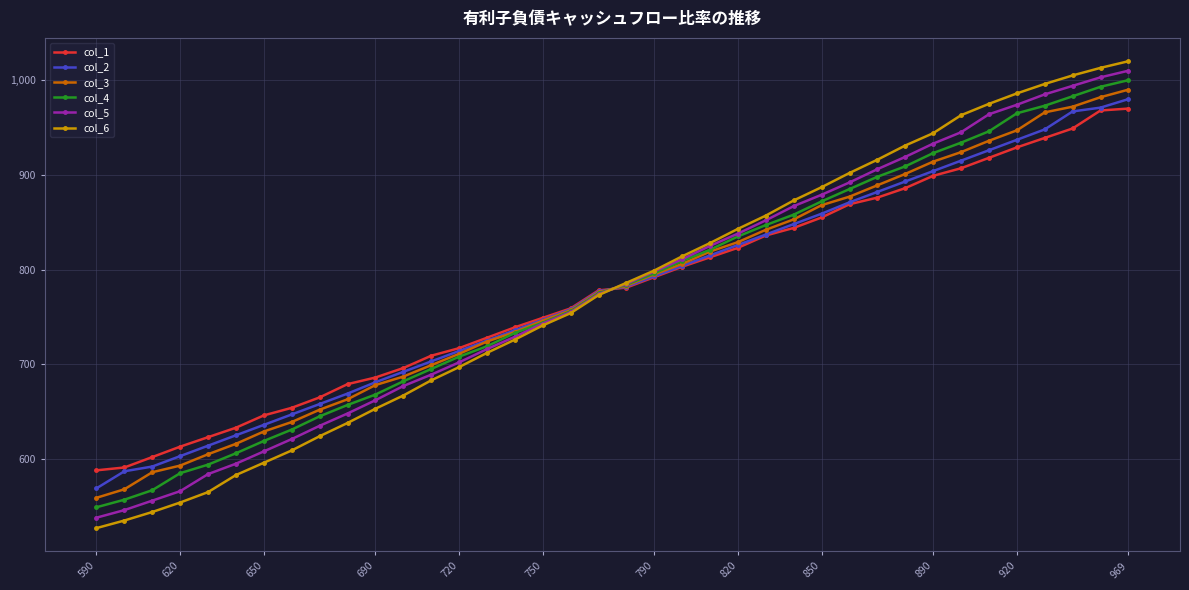

What is the average value of the col_2 series?

776